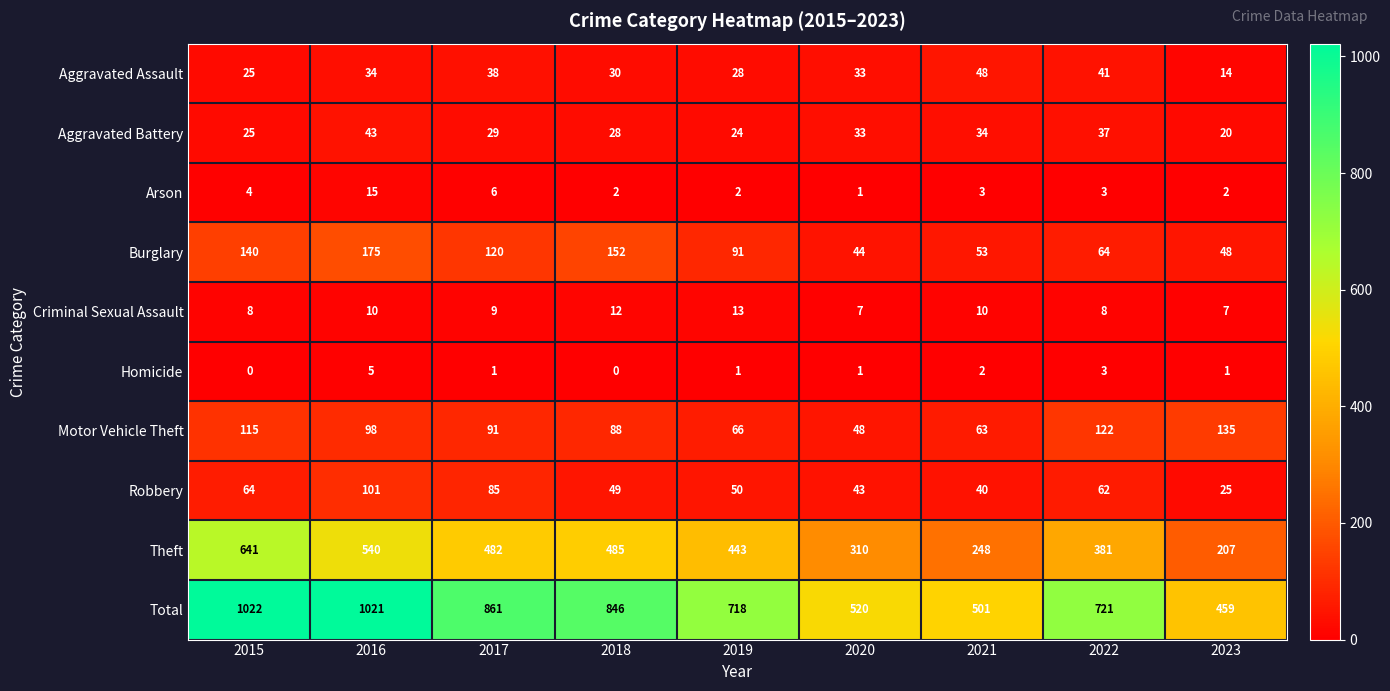

What is the difference between the highest and lowest values at 2016?

1016